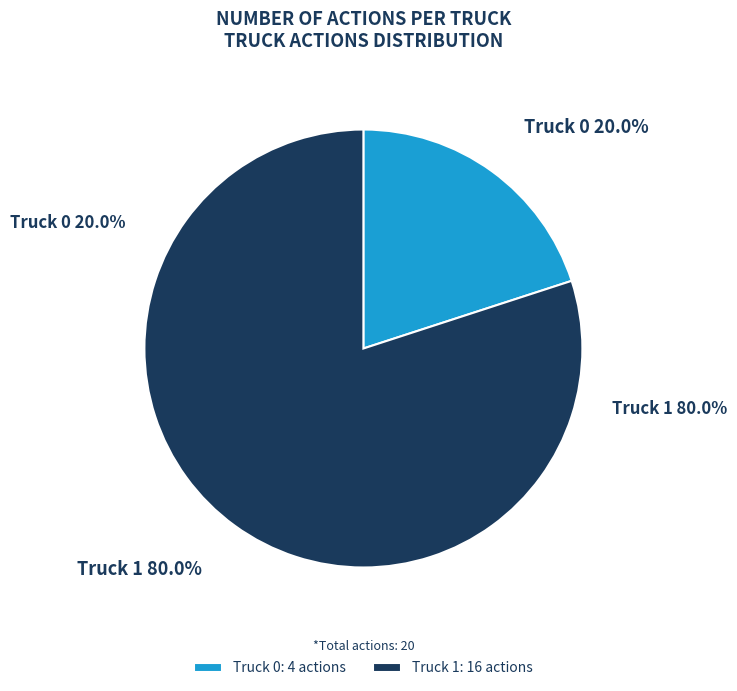

Combined, what portion of the pie is Truck 0 and Truck 1?

100.0%